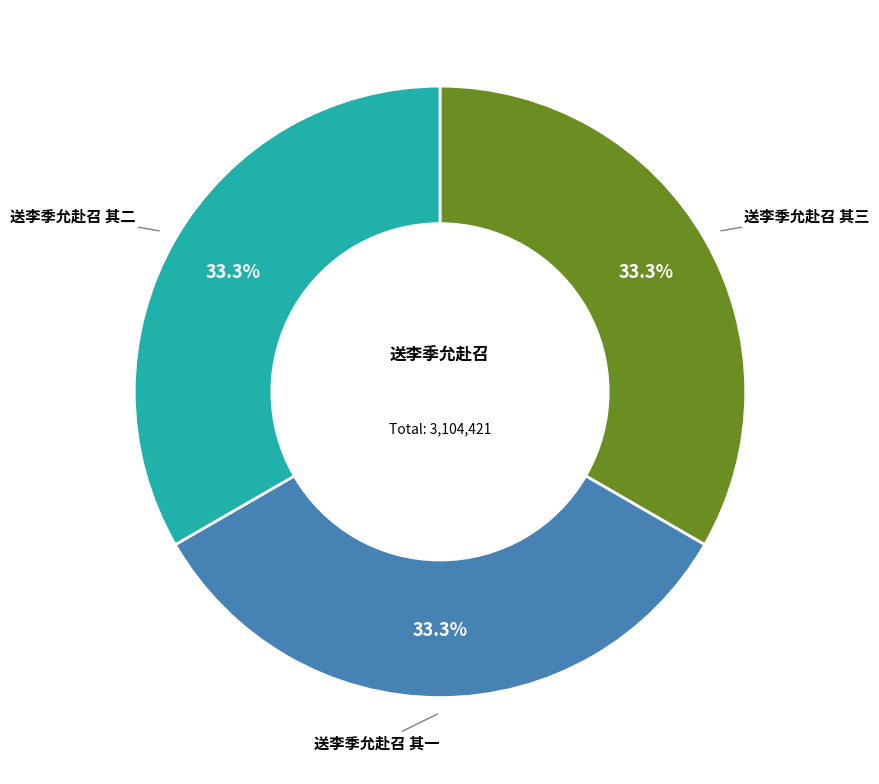

How many slices are in this pie chart?

3